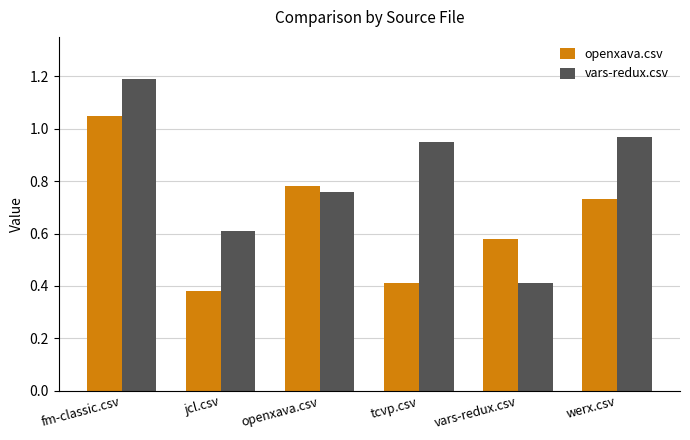

Which series has the largest range (max minus min)?

vars-redux.csv